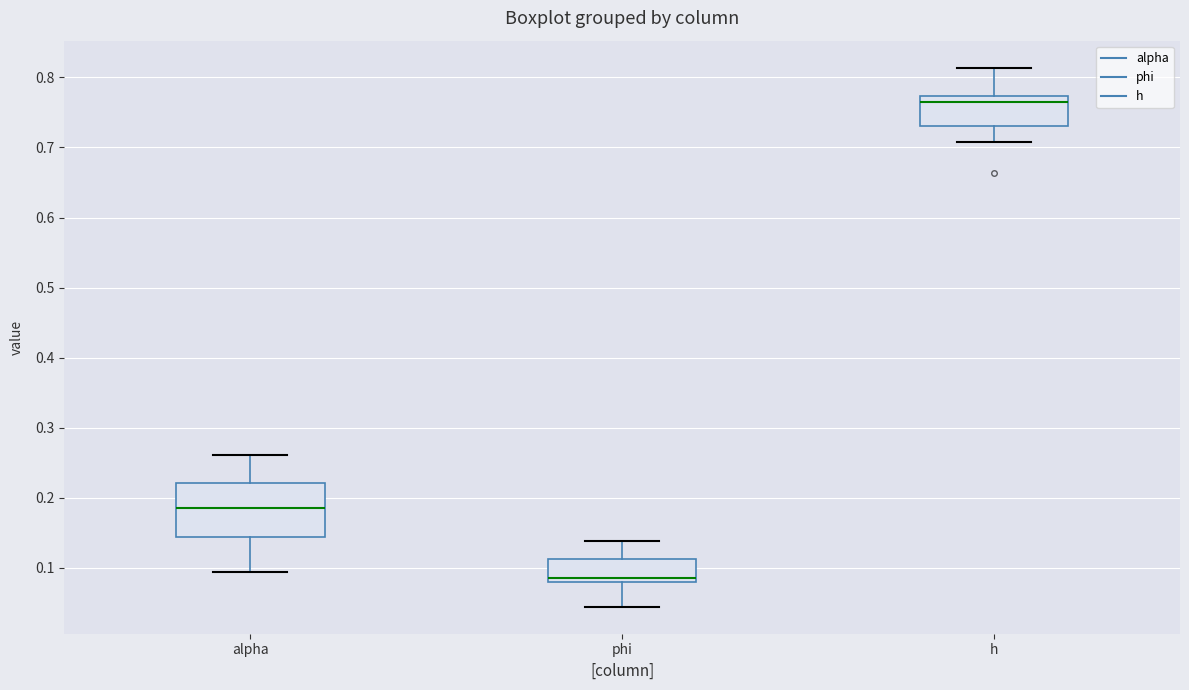

Reading left to right, transcribe this box plot: for each box, give where its median line is, the range the box spans, and where its two whiskers end, as read against the y-axis. The values are not printed on the chart, so give them approximately, as read against the axis.

alpha: median 0.19, box 0.14 to 0.22, whiskers 0.09 to 0.26
phi: median 0.09, box 0.08 to 0.11, whiskers 0.04 to 0.14
h: median 0.77 (just below the box's upper edge), box 0.73 to 0.77, whiskers 0.71 to 0.81